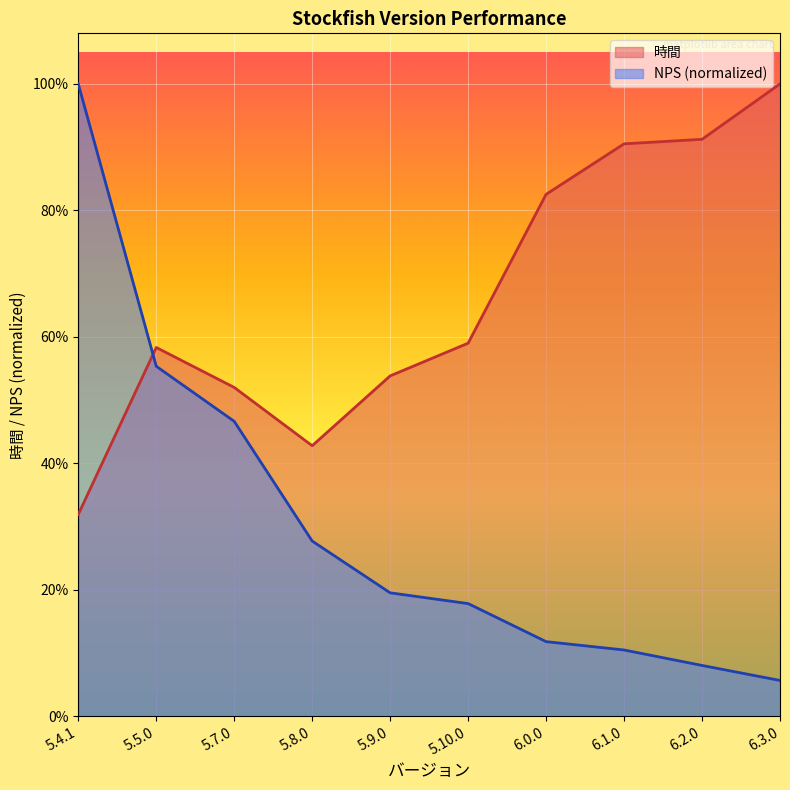

Is the value of NPS at 5.4.1 greater than the value of 時間 at 6.1.0?

Yes